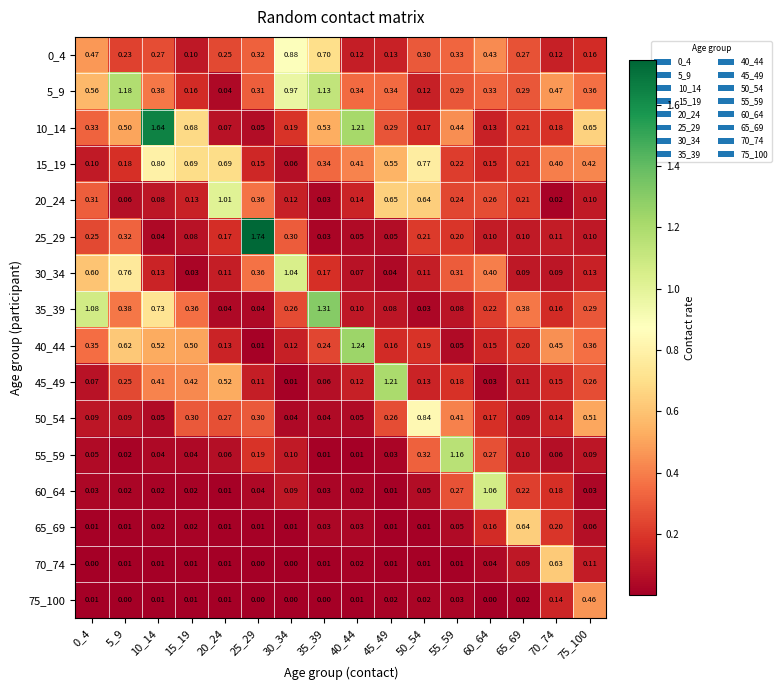

Count the number of categories in the chart.

16